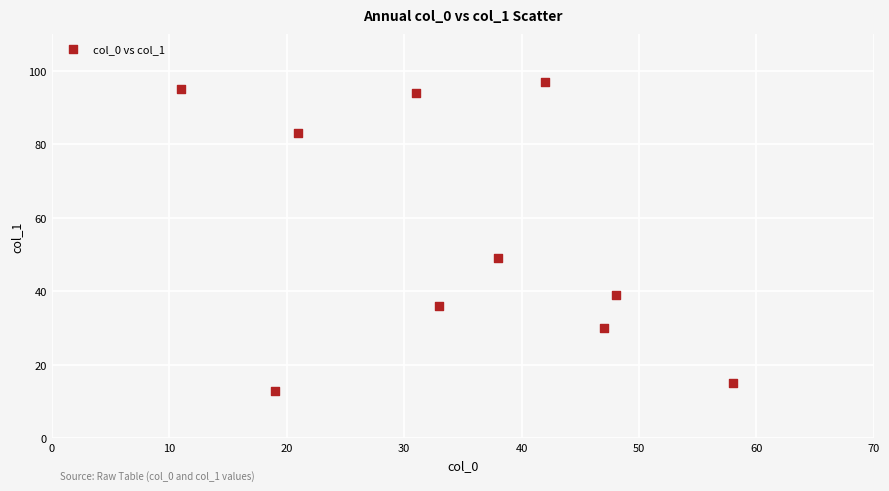

What Y value in the scatter plot is closest to 55?

49